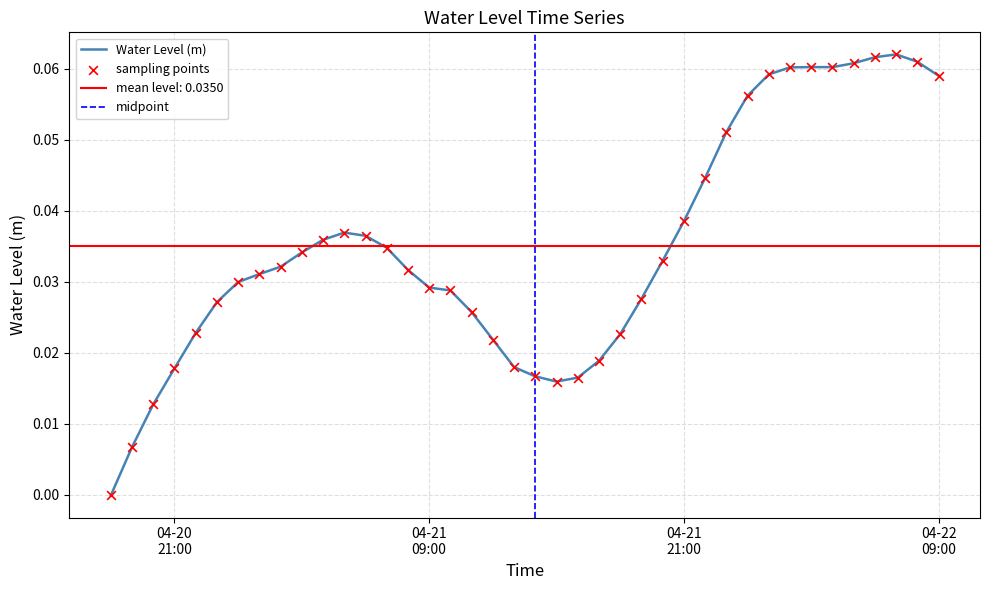

Which has a higher value, 2025-04-21 20:00:00 or 2025-04-22 00:00:00?

2025-04-22 00:00:00